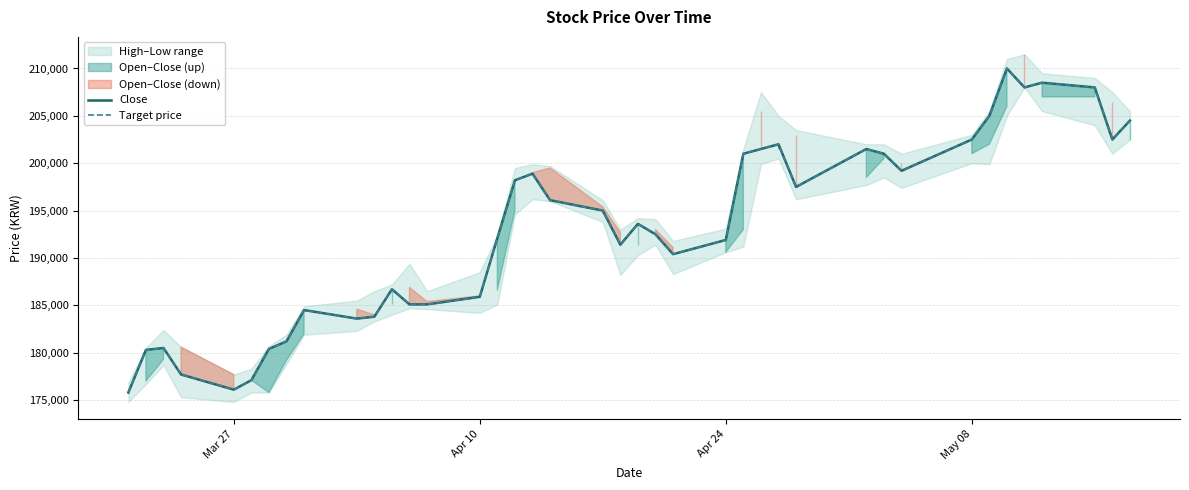

True or false: Target price and Close cross at least once.

False